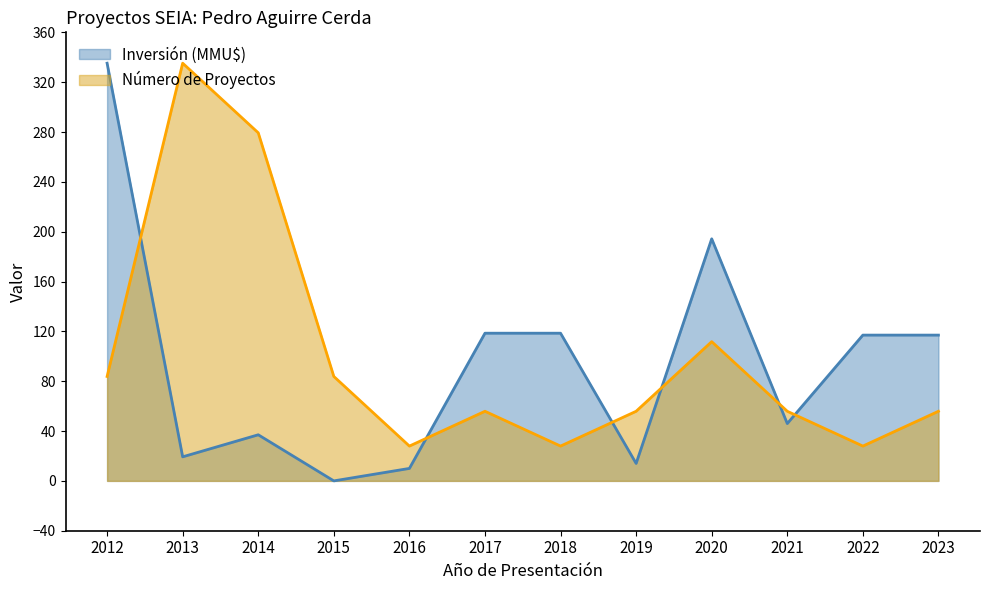

True or false: Inversión (MMU$) has a value of 74.3 at 2021.

False